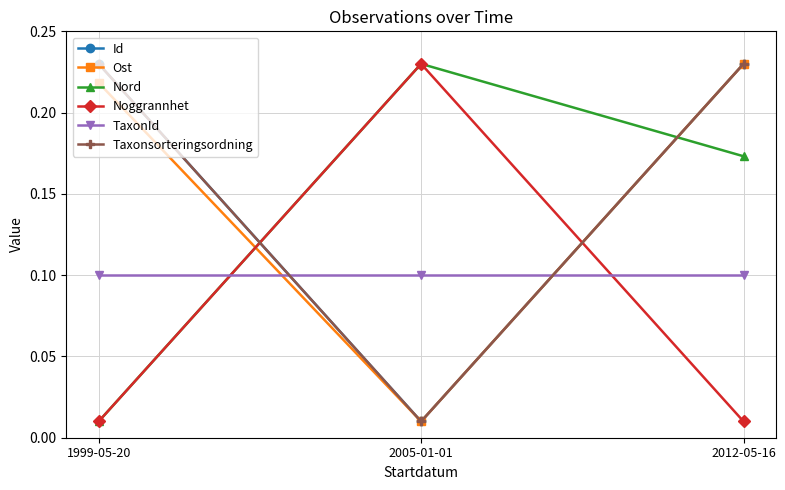

What is the label of the 3rd point from the left?

2012-05-16